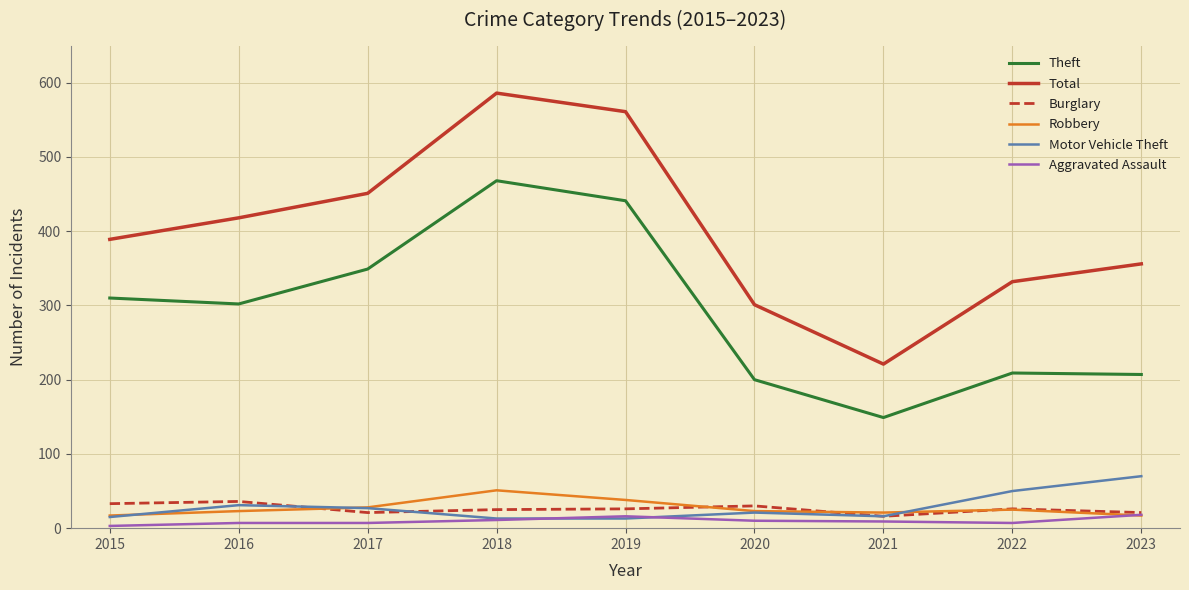

What is the average value of the Theft series?

293